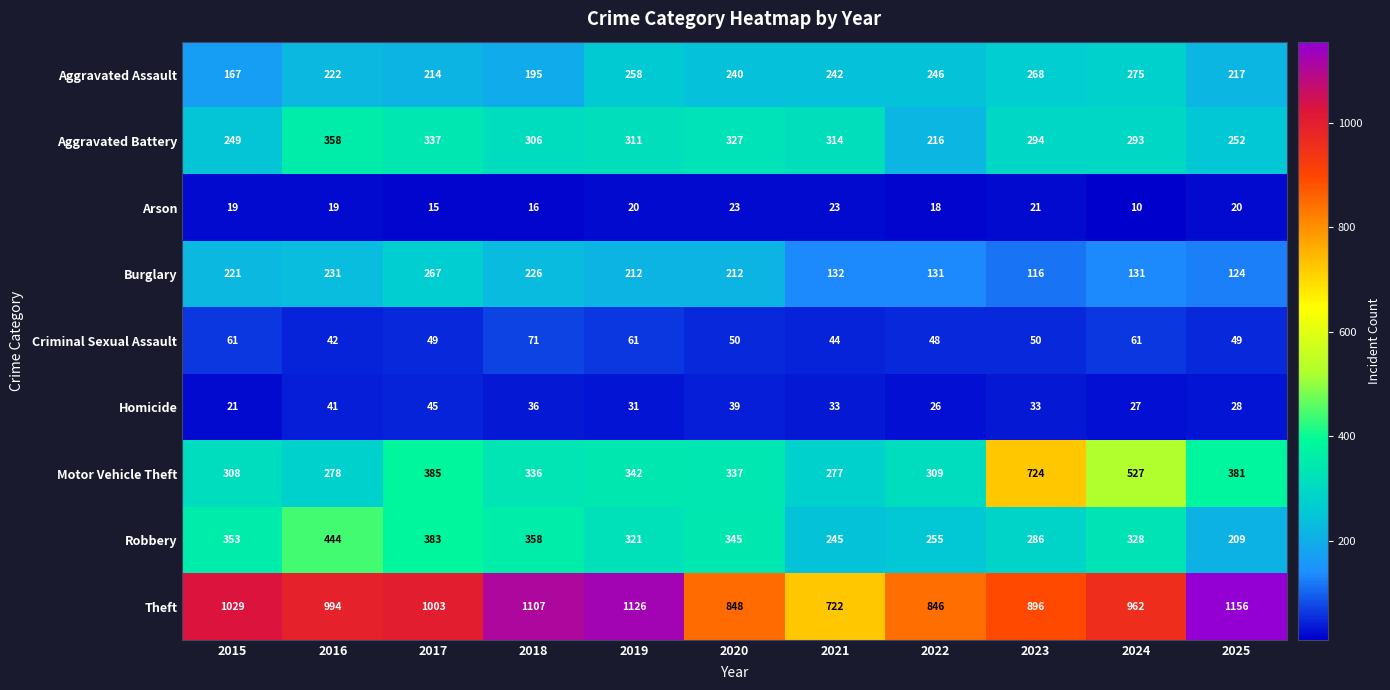

Count the number of categories in the chart.

11